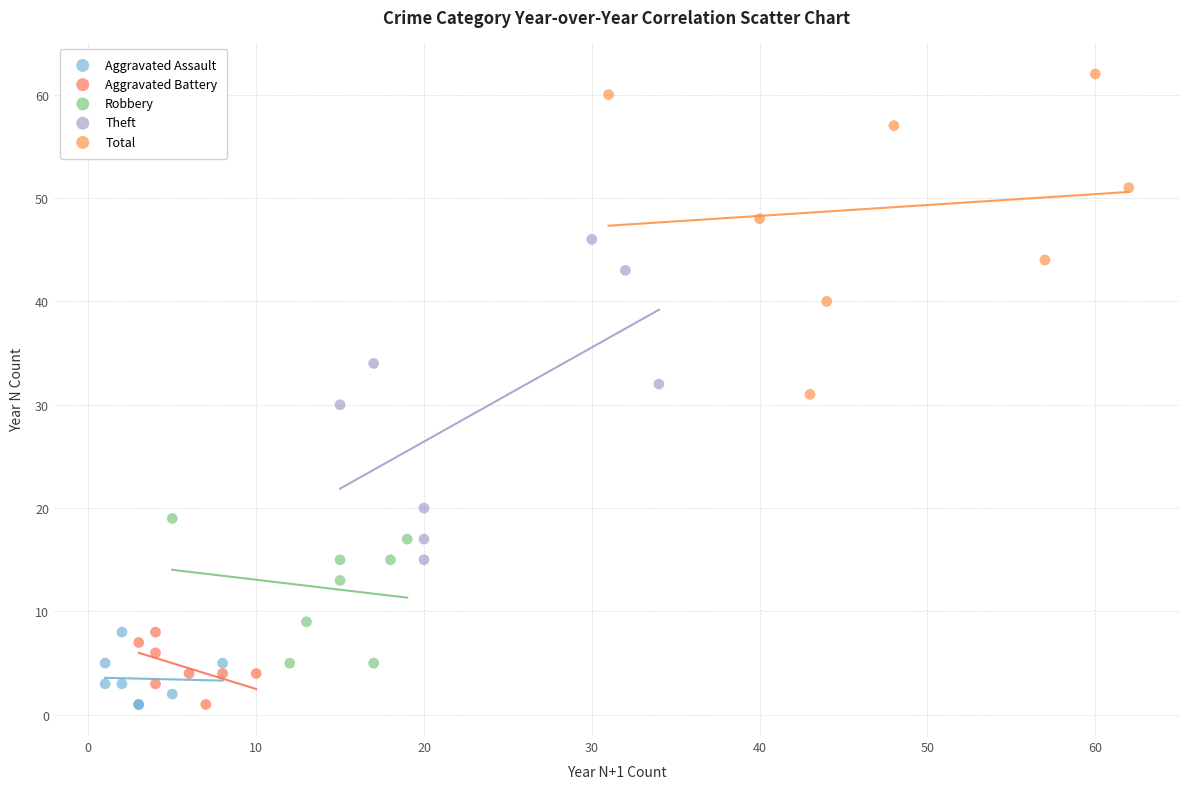

Which series reaches the maximum Y coordinate?

Total